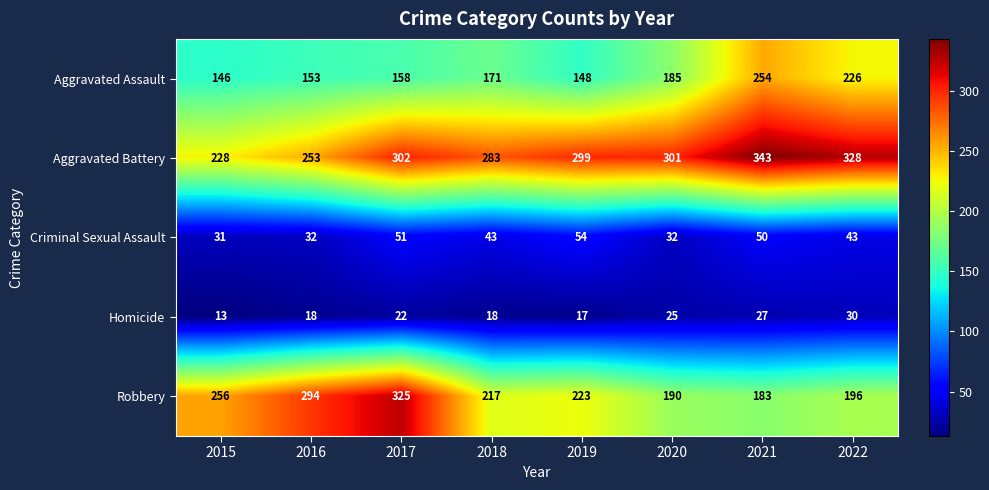

What is the difference between the Robbery values at 2015 and 2022?

60